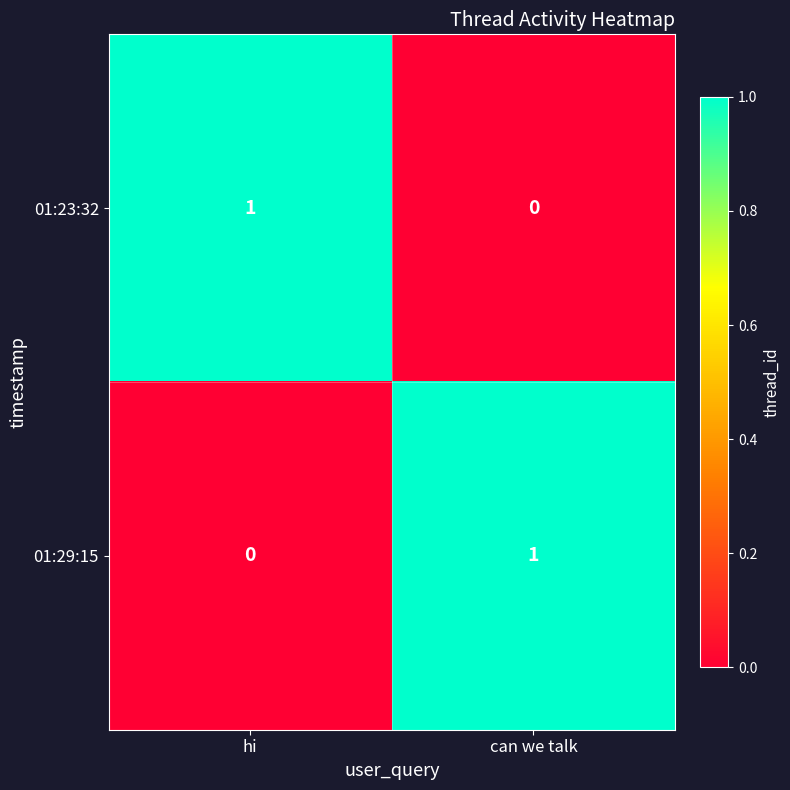

Which category has the lowest value in the 01:23:32 series?

can we talk